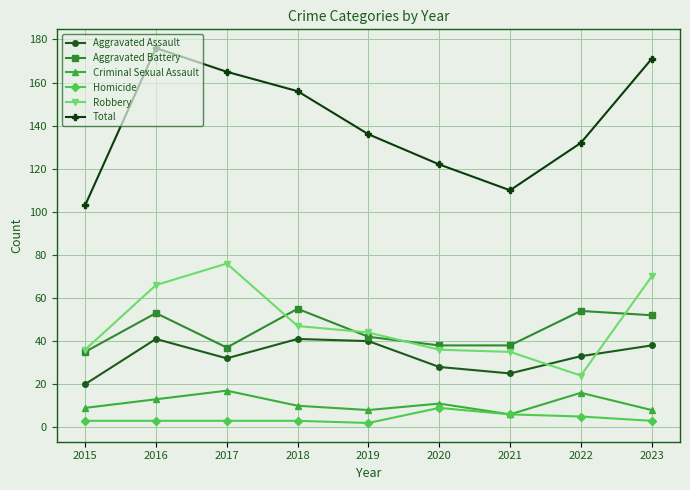

What is the sum of the Homicide values at 2021 and 2016?

9